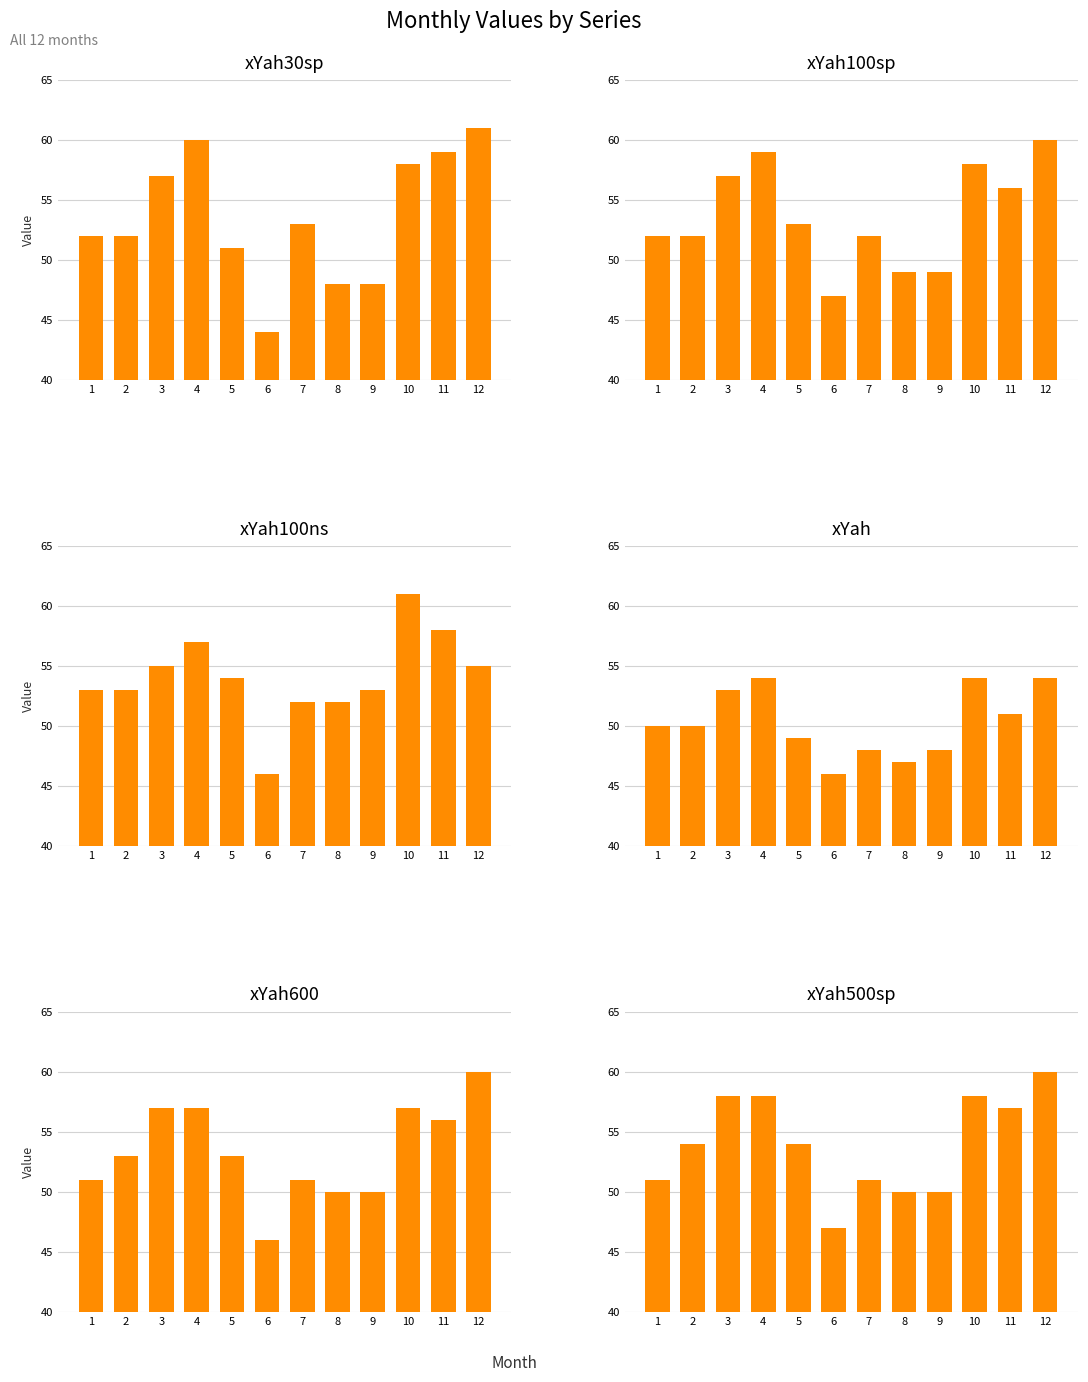

The value of xYah at 12 is 36. True or false?

False